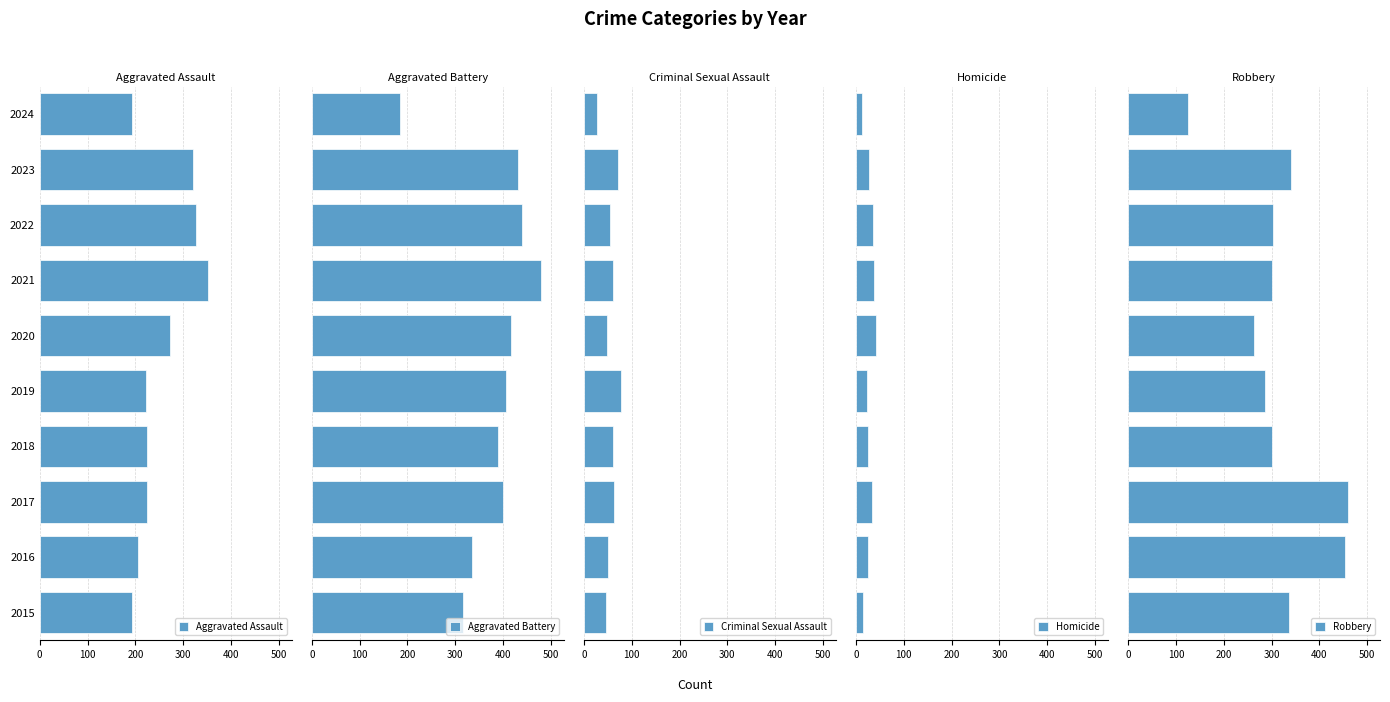

List the series in order of their peak value, highest first.

Aggravated Battery, Robbery, Aggravated Assault, Criminal Sexual Assault, Homicide